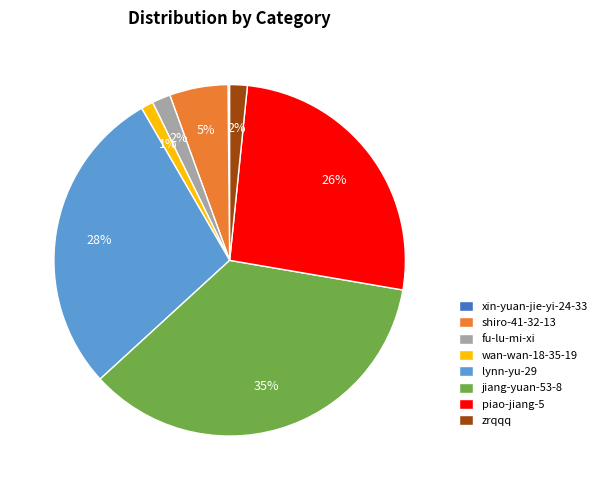

True or false: shiro-41-32-13 accounts for 5% of the total.

True